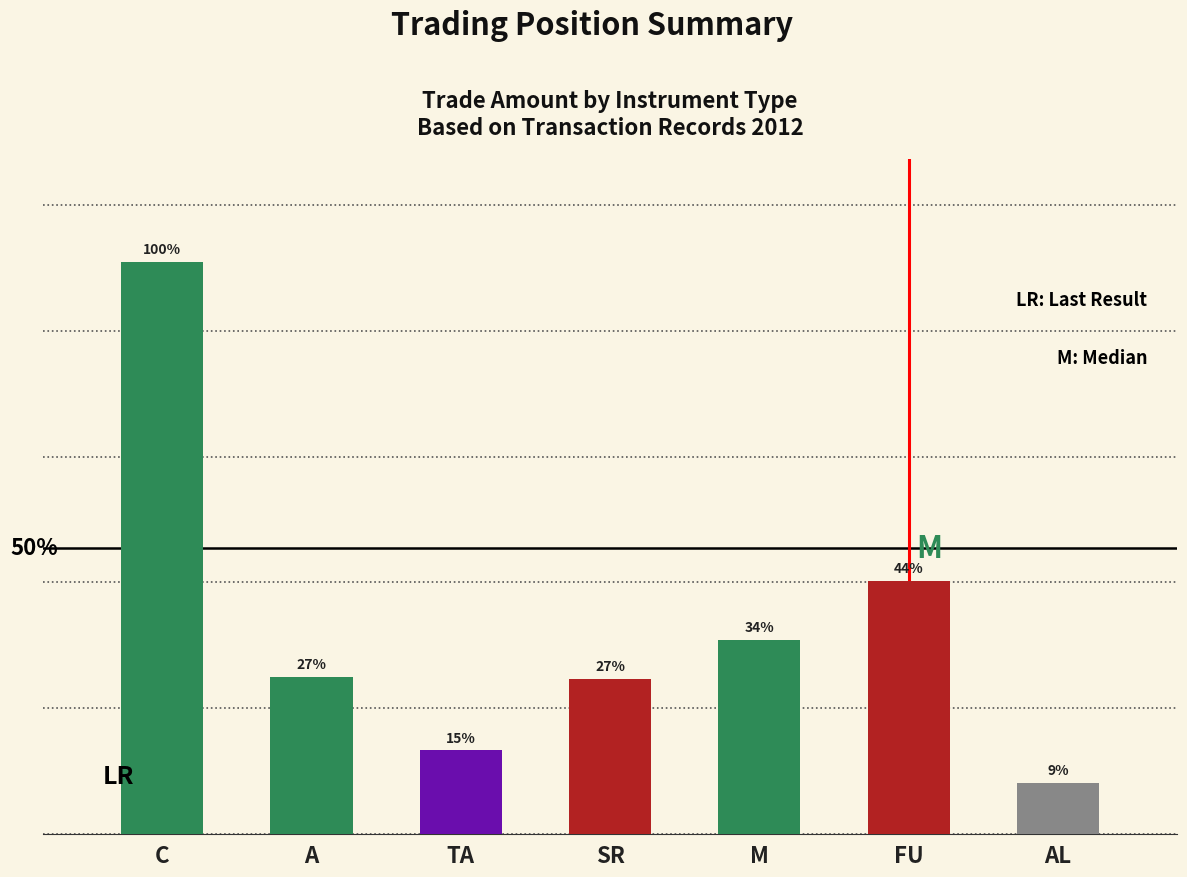

What position from the left is AL?

7